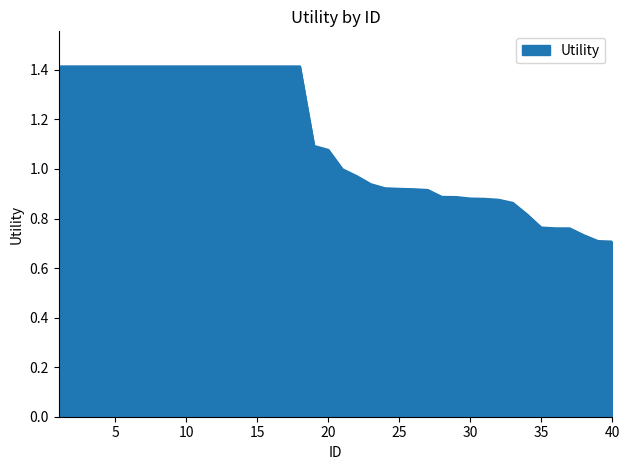

What is the greatest value displayed?

1.4